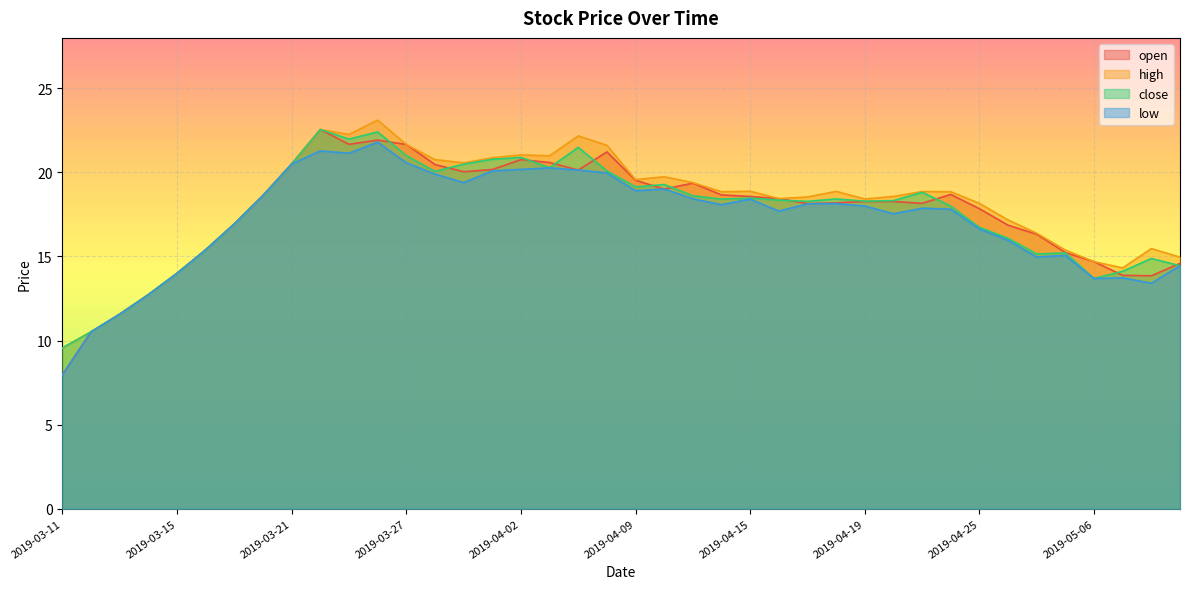

How many lines are shown in the chart?

4